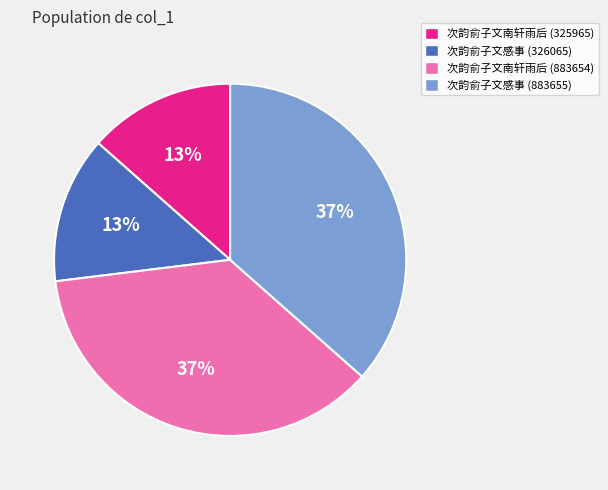

Approximately how many times larger is the value at 次韵俞子文南轩雨后 (325965) compared to 次韵俞子文感事 (883655)?

0.4